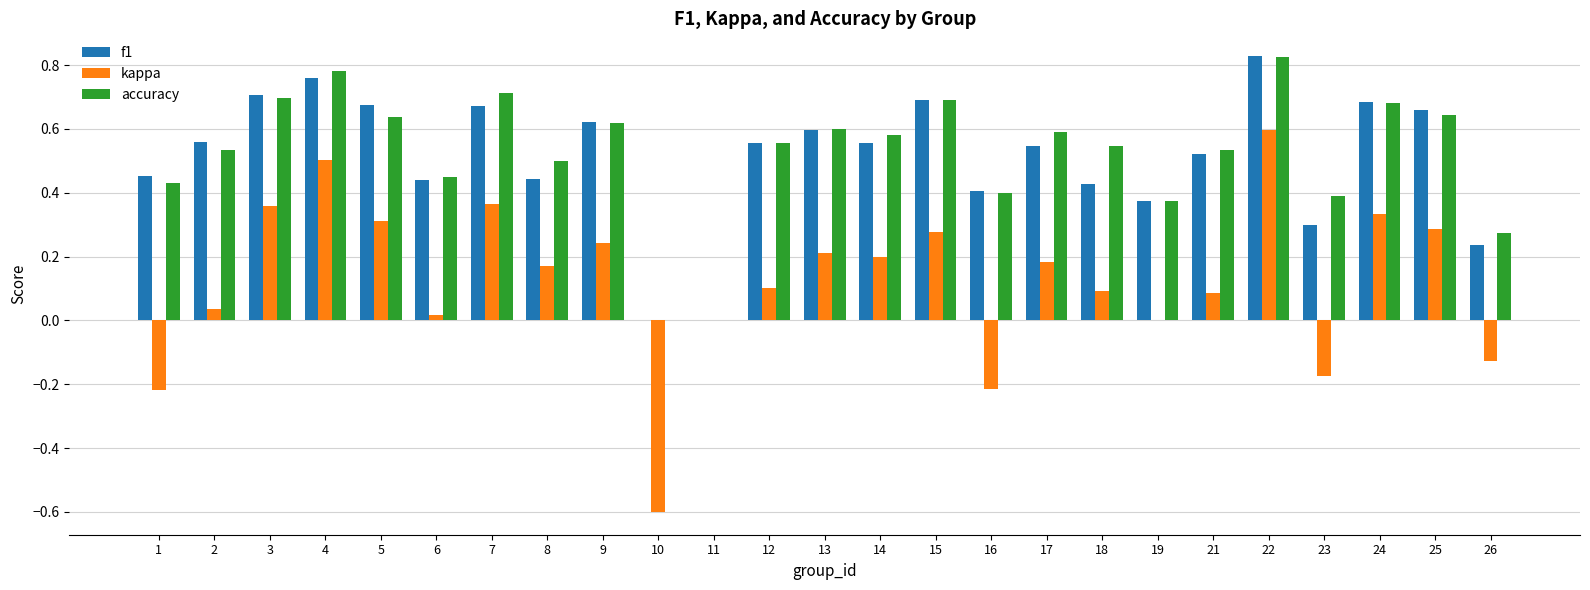

Does the chart contain stacked bars?

No